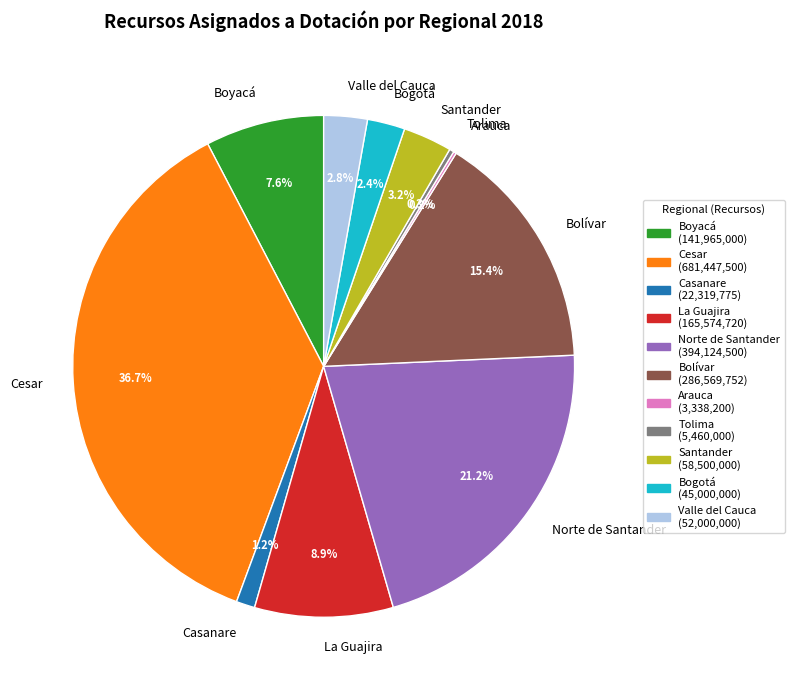

The Tolima slice represents 0% of the pie. True or false?

True